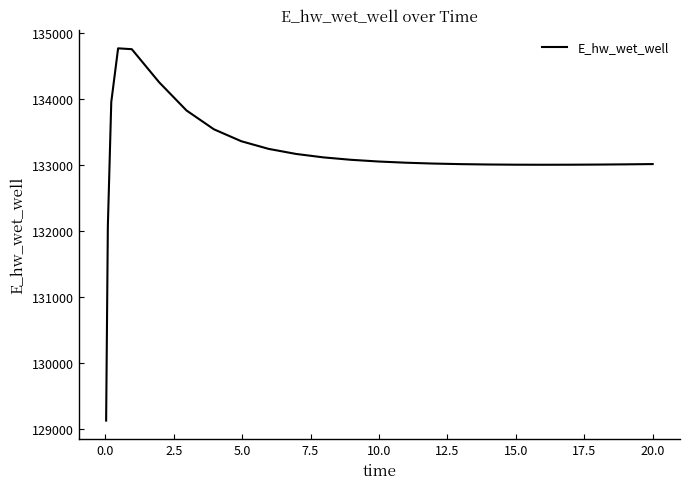

What is the difference between the maximum and minimum values?

5649.4